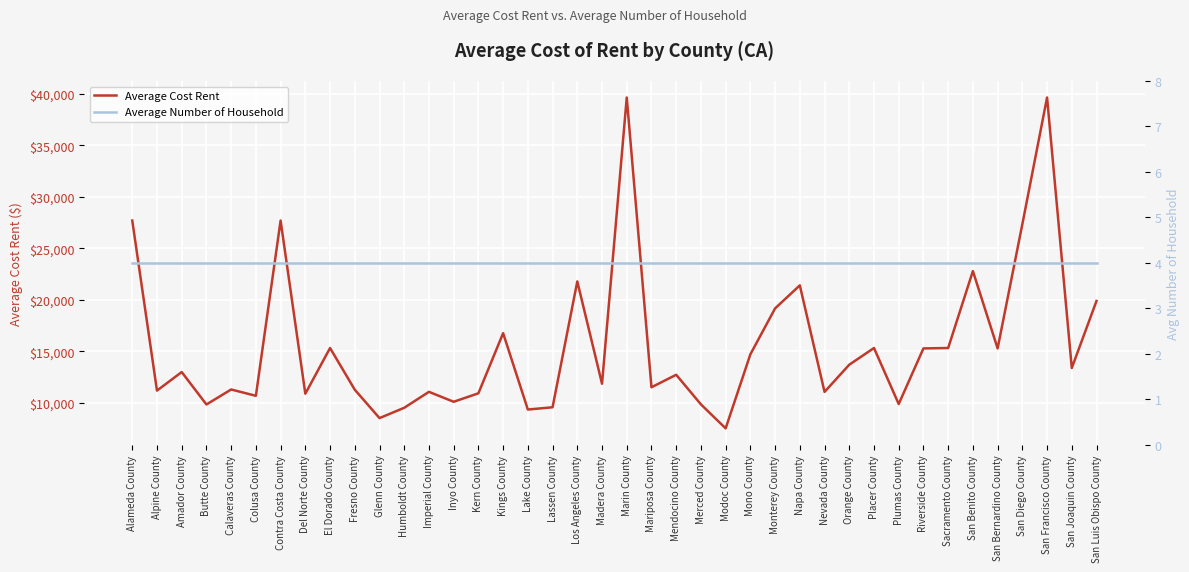

Where is Average Number of Household nearest to the value 4?

Alameda County